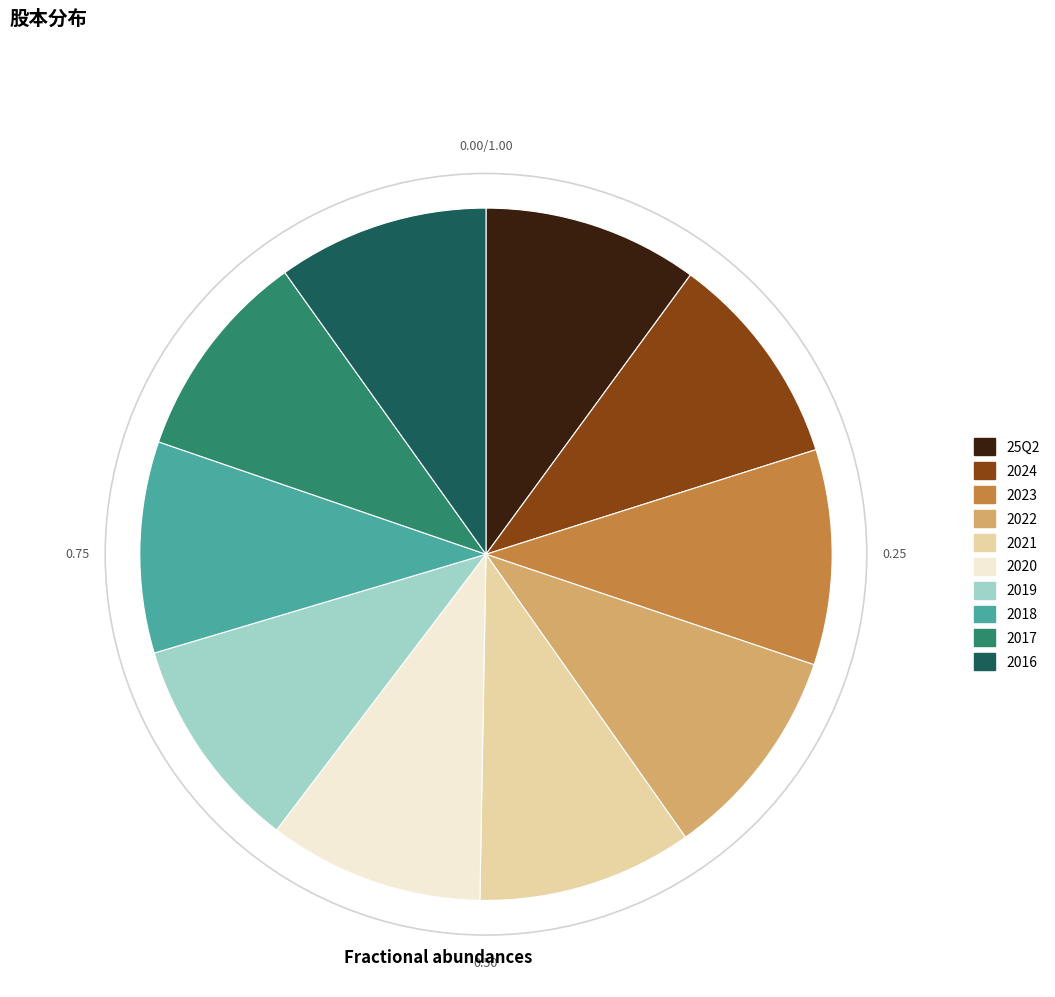

Is it true that 2023 is 1% of the pie?

False